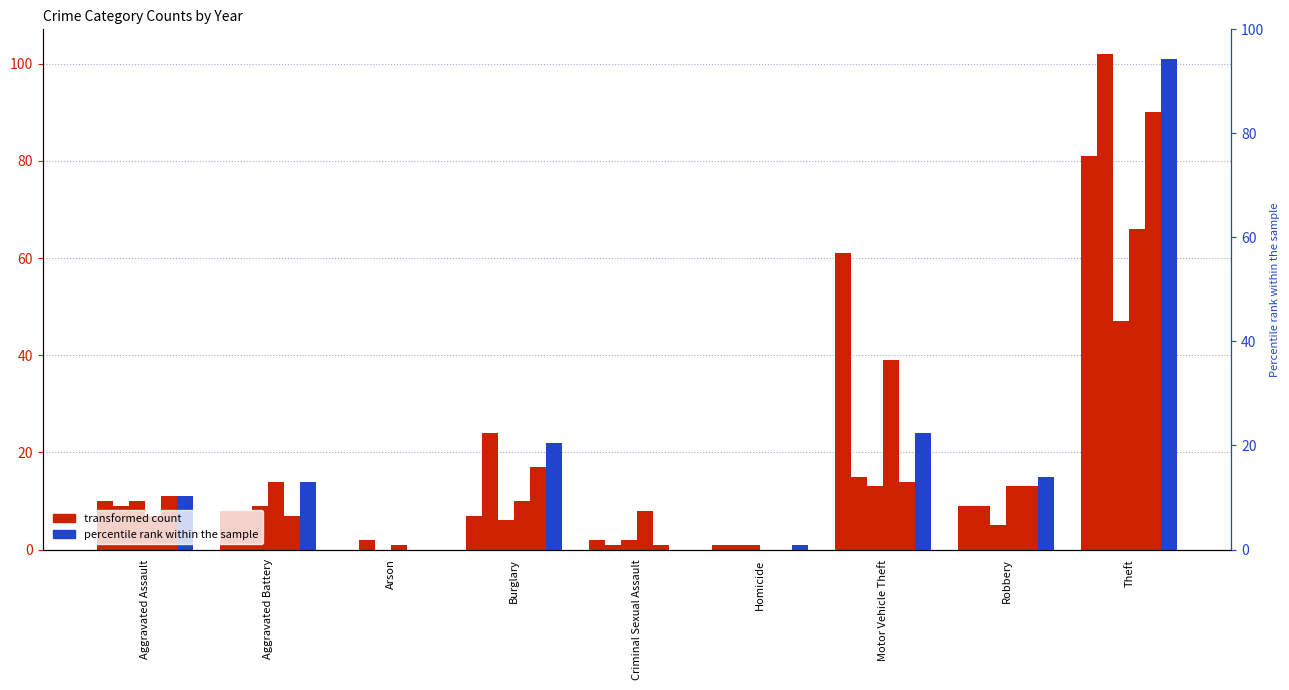

What is the label of the 5th bar from the right?

Criminal Sexual Assault